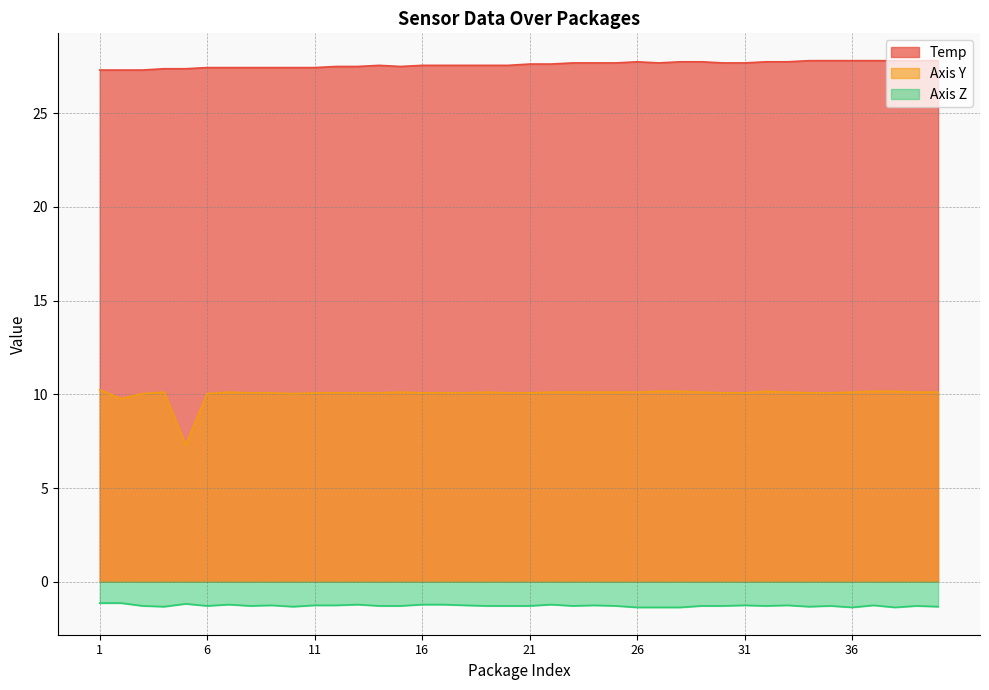

How many interior local peaks does the Temp series have?

2